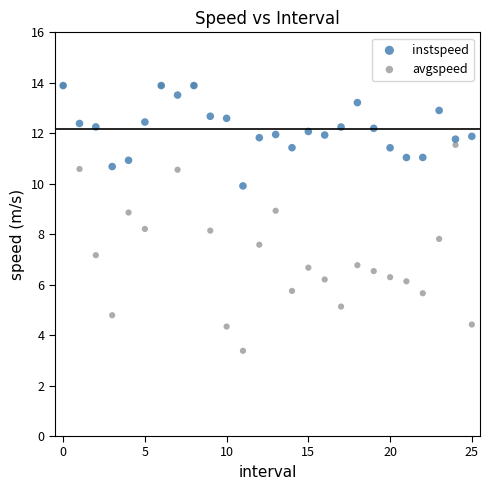

Which series has the largest Y range (max minus min)?

avgspeed